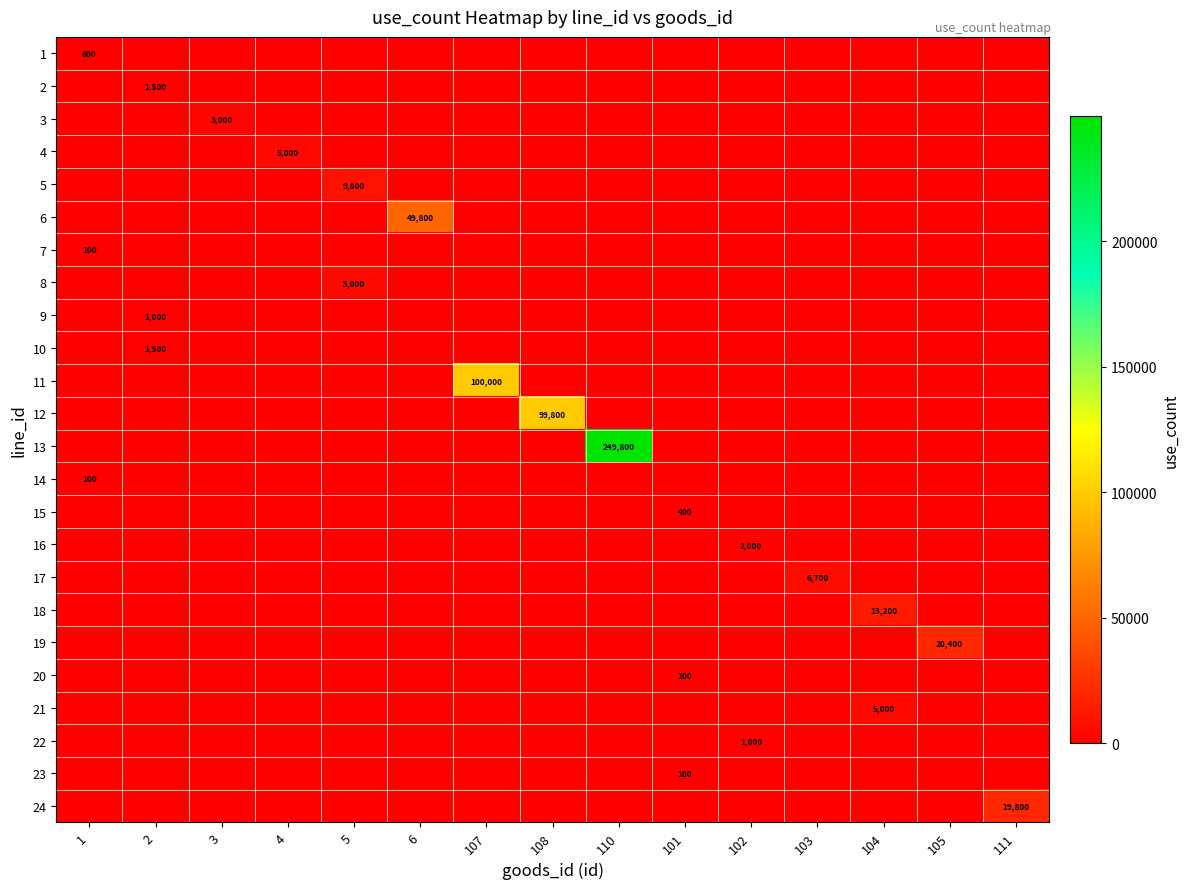

List the series in order of their peak value, lowest first.

row_6, row_13, row_19, row_22, row_14, row_0, row_8, row_21, row_1, row_9, row_15, row_2, row_3, row_7, row_20, row_16, row_4, row_17, row_23, row_18, row_5, row_11, row_10, row_12